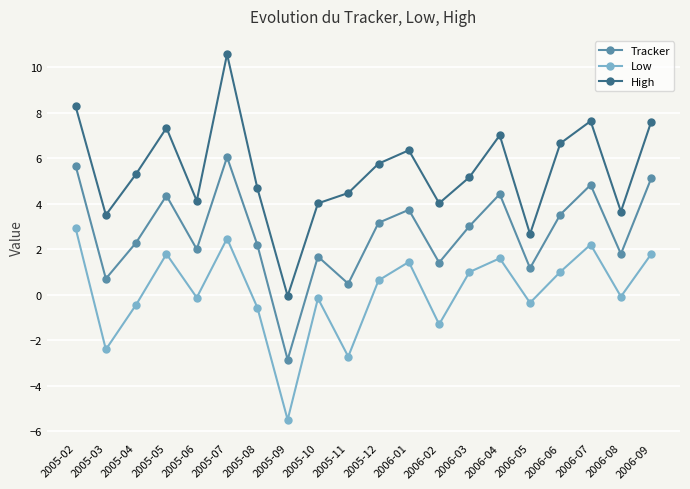

What is the value of the Low point at the 11th from the left?

0.6